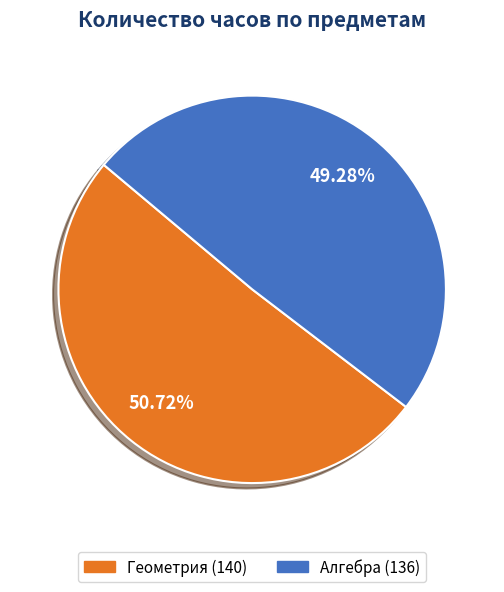

Is Геометрия the majority of the pie?

Yes